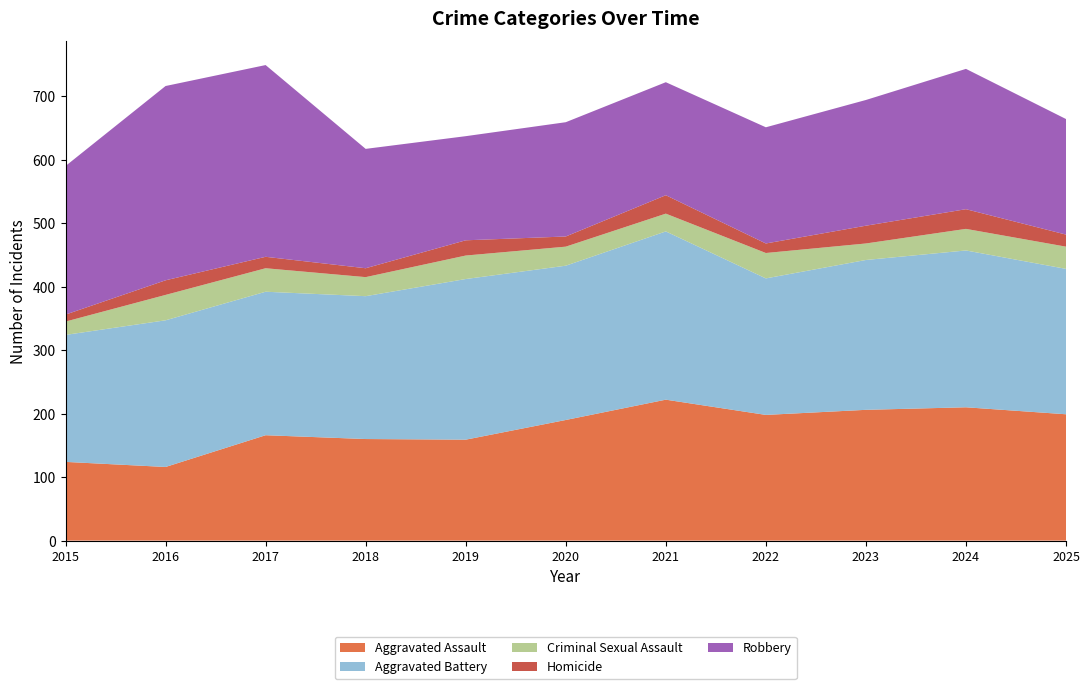

Reading left to right, list all the values displayed in this chart.

Aggravated Assault: 2015=124	2016=116	2017=166	2018=160	2019=159	2020=190	2021=222	2022=198	2023=206	2024=210	2025=199
Aggravated Battery: 2015=200	2016=231	2017=226	2018=225	2019=253	2020=243	2021=265	2022=215	2023=236	2024=247	2025=229
Criminal Sexual Assault: 2015=21	2016=40	2017=37	2018=30	2019=37	2020=30	2021=28	2022=40	2023=26	2024=34	2025=35
Homicide: 2015=11	2016=23	2017=18	2018=14	2019=24	2020=16	2021=29	2022=15	2023=28	2024=31	2025=19
Robbery: 2015=234	2016=306	2017=302	2018=188	2019=164	2020=180	2021=178	2022=183	2023=198	2024=221	2025=182